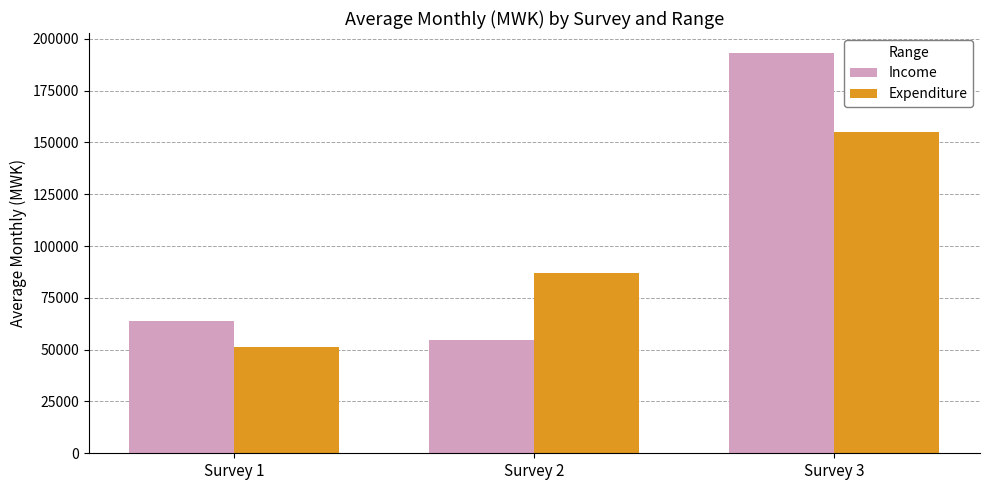

Rank the series at Survey 3 from highest to lowest value.

Income, Expenditure